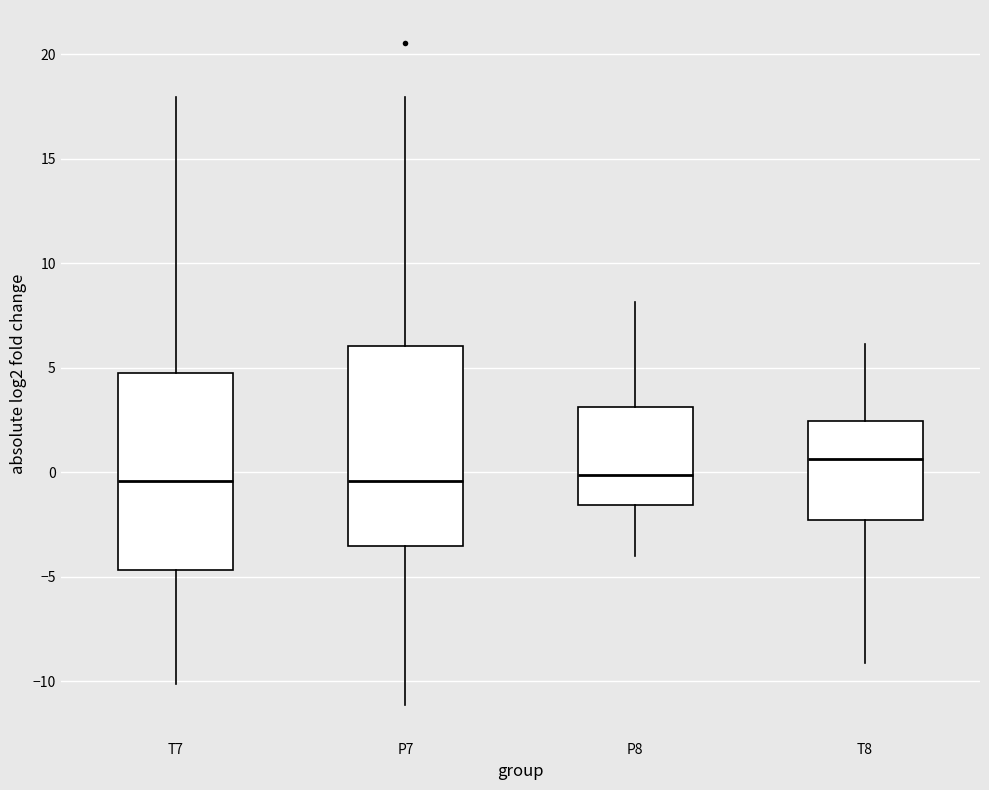

Where is the lower edge of the box for P7 on the y-axis? The values are not printed on the chart, so give them approximately, as read against the axis.

-3.5